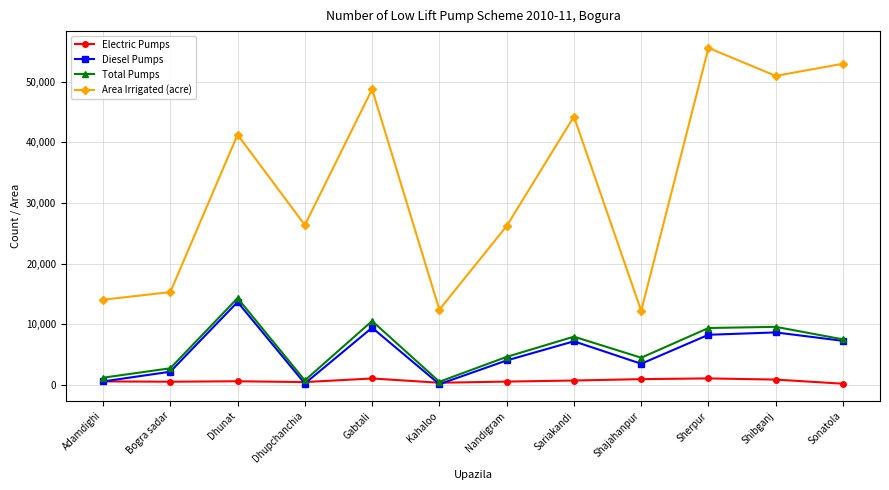

What is the label of the 4th point from the right?

Shajahanpur